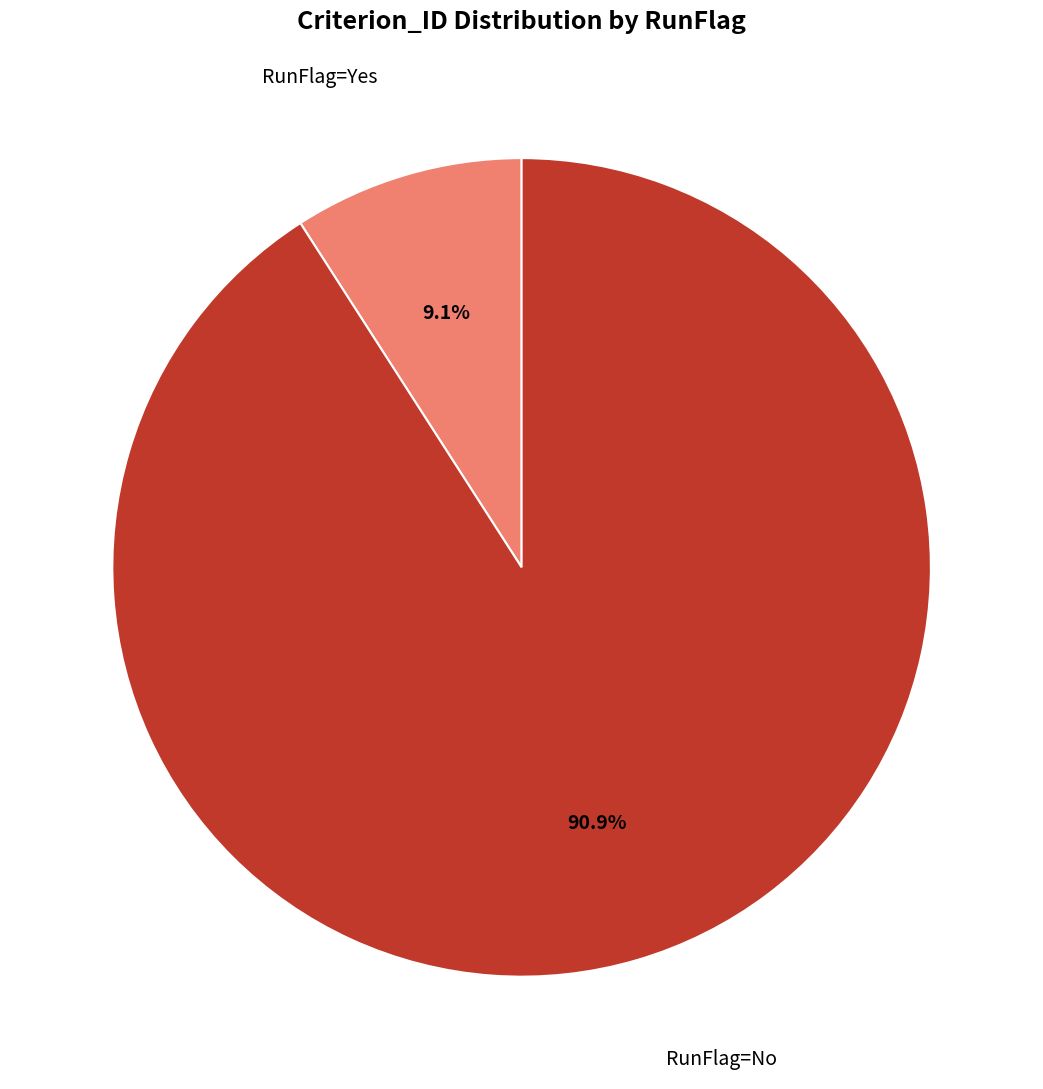

Does any single category account for the majority?

Yes